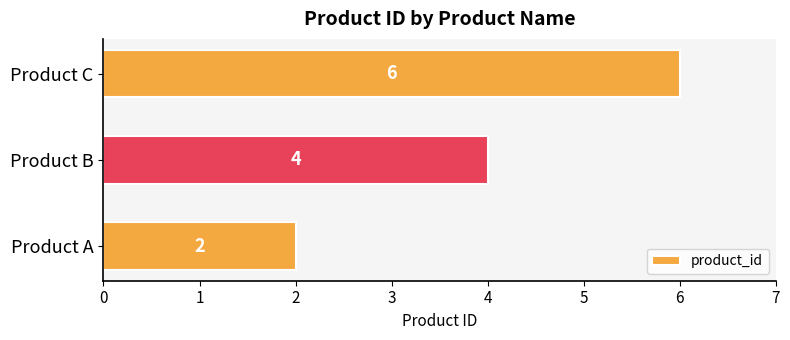

Which has a higher value, Product B or Product C?

Product C